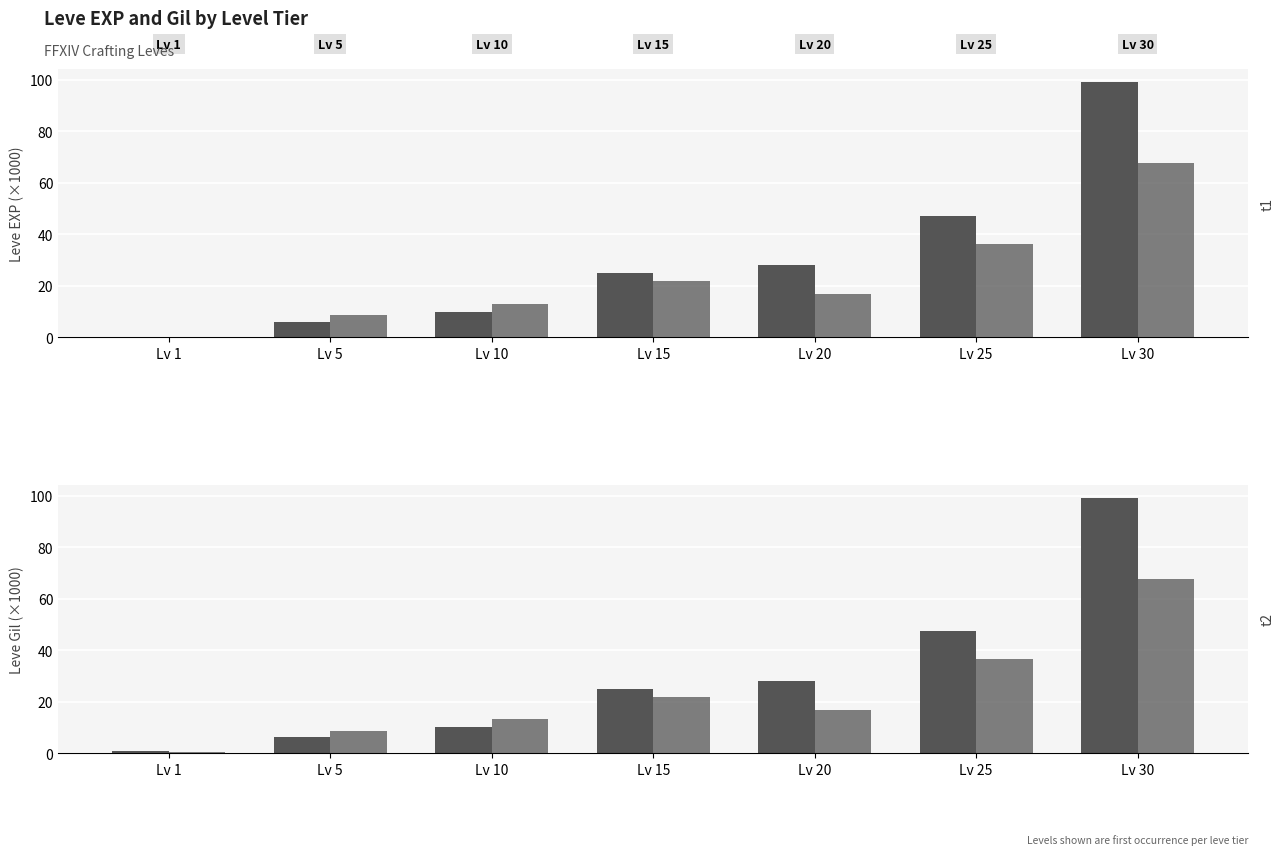

What is the difference between the EXP (type B) values at Lv 15 and Lv 1?

21.8